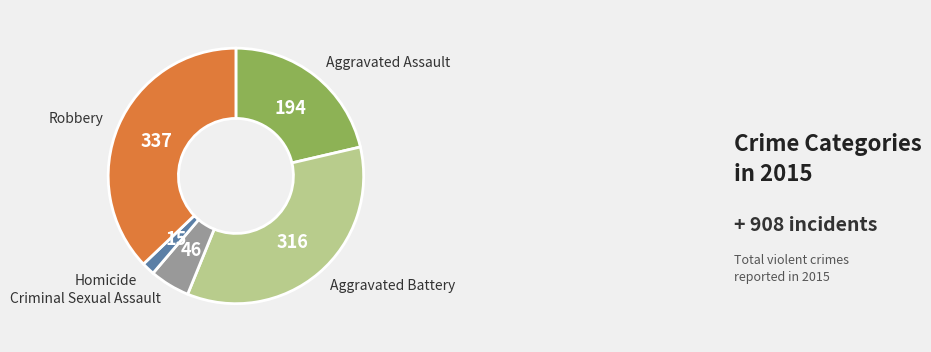

Does any single category account for the majority?

No